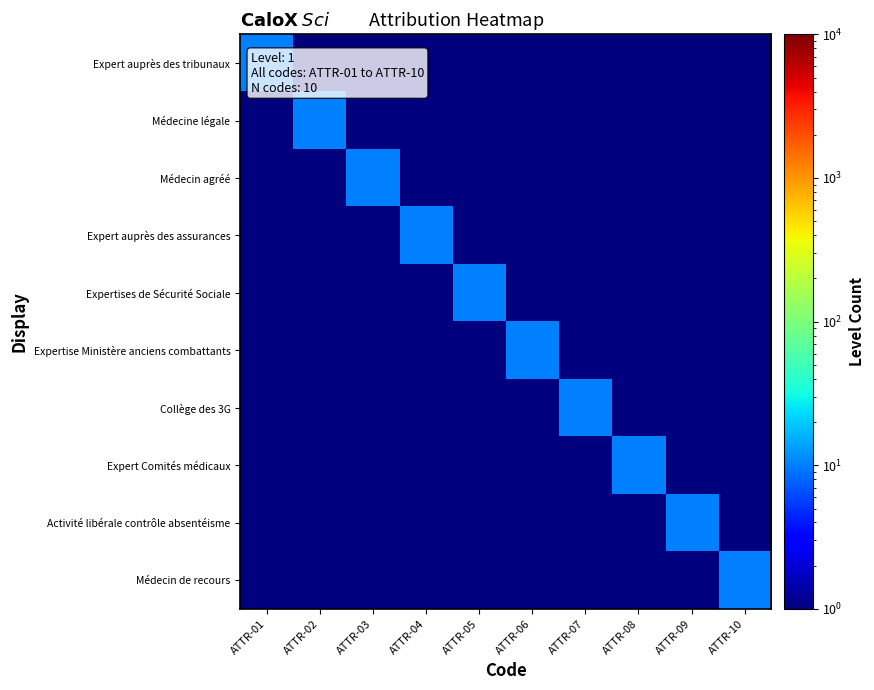

Reading right to left, what are all the values shown in this chart?

Expert auprès des tribunaux: ATTR-10=1	ATTR-09=1	ATTR-08=1	ATTR-07=1	ATTR-06=1	ATTR-05=1	ATTR-04=1	ATTR-03=1	ATTR-02=1	ATTR-01=10
Médecine légale: ATTR-10=1	ATTR-09=1	ATTR-08=1	ATTR-07=1	ATTR-06=1	ATTR-05=1	ATTR-04=1	ATTR-03=1	ATTR-02=10	ATTR-01=1
Médecin agréé: ATTR-10=1	ATTR-09=1	ATTR-08=1	ATTR-07=1	ATTR-06=1	ATTR-05=1	ATTR-04=1	ATTR-03=10	ATTR-02=1	ATTR-01=1
Expert auprès des assurances: ATTR-10=1	ATTR-09=1	ATTR-08=1	ATTR-07=1	ATTR-06=1	ATTR-05=1	ATTR-04=10	ATTR-03=1	ATTR-02=1	ATTR-01=1
Expertises de Sécurité Sociale: ATTR-10=1	ATTR-09=1	ATTR-08=1	ATTR-07=1	ATTR-06=1	ATTR-05=10	ATTR-04=1	ATTR-03=1	ATTR-02=1	ATTR-01=1
Expertise Ministère anciens combattants: ATTR-10=1	ATTR-09=1	ATTR-08=1	ATTR-07=1	ATTR-06=10	ATTR-05=1	ATTR-04=1	ATTR-03=1	ATTR-02=1	ATTR-01=1
Collège des 3G: ATTR-10=1	ATTR-09=1	ATTR-08=1	ATTR-07=10	ATTR-06=1	ATTR-05=1	ATTR-04=1	ATTR-03=1	ATTR-02=1	ATTR-01=1
Expert Comités médicaux: ATTR-10=1	ATTR-09=1	ATTR-08=10	ATTR-07=1	ATTR-06=1	ATTR-05=1	ATTR-04=1	ATTR-03=1	ATTR-02=1	ATTR-01=1
Activité libérale contrôle absentéisme: ATTR-10=1	ATTR-09=10	ATTR-08=1	ATTR-07=1	ATTR-06=1	ATTR-05=1	ATTR-04=1	ATTR-03=1	ATTR-02=1	ATTR-01=1
Médecin de recours: ATTR-10=10	ATTR-09=1	ATTR-08=1	ATTR-07=1	ATTR-06=1	ATTR-05=1	ATTR-04=1	ATTR-03=1	ATTR-02=1	ATTR-01=1